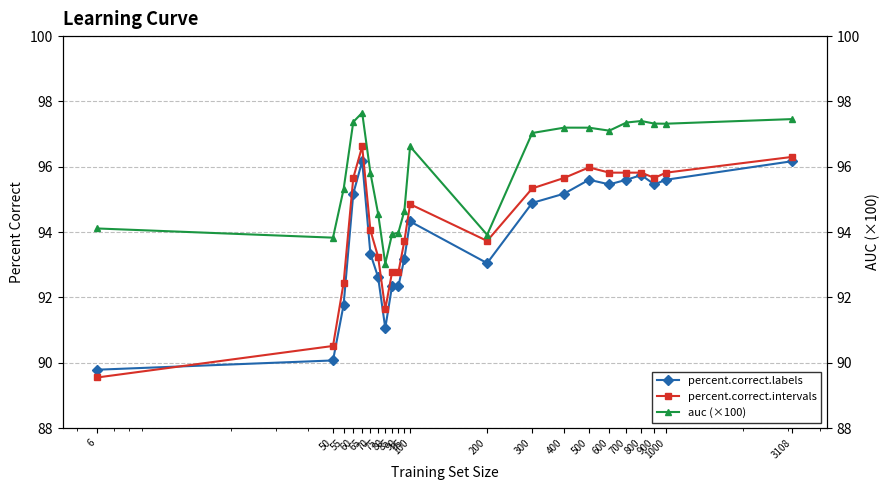

Is the value of auc (×100) at 95 greater than the value of percent.correct.labels at 100?

Yes